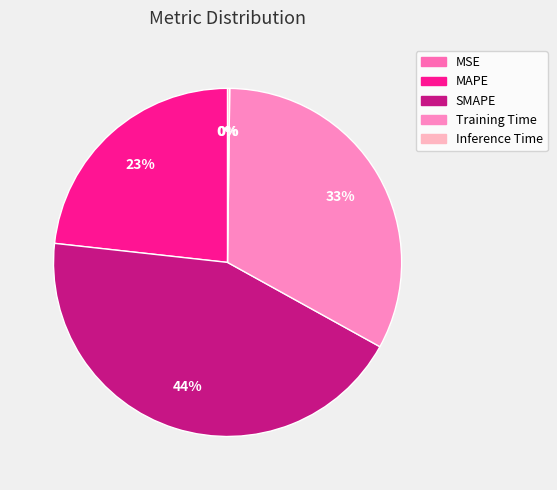

How many segments does this pie chart have?

5